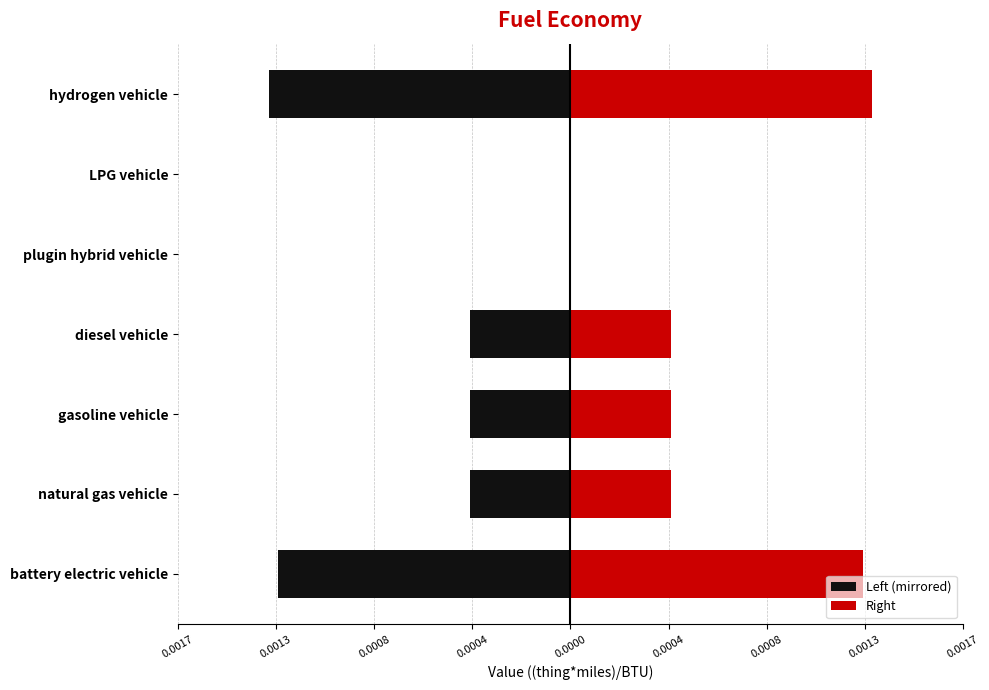

Count the number of categories in the chart.

7